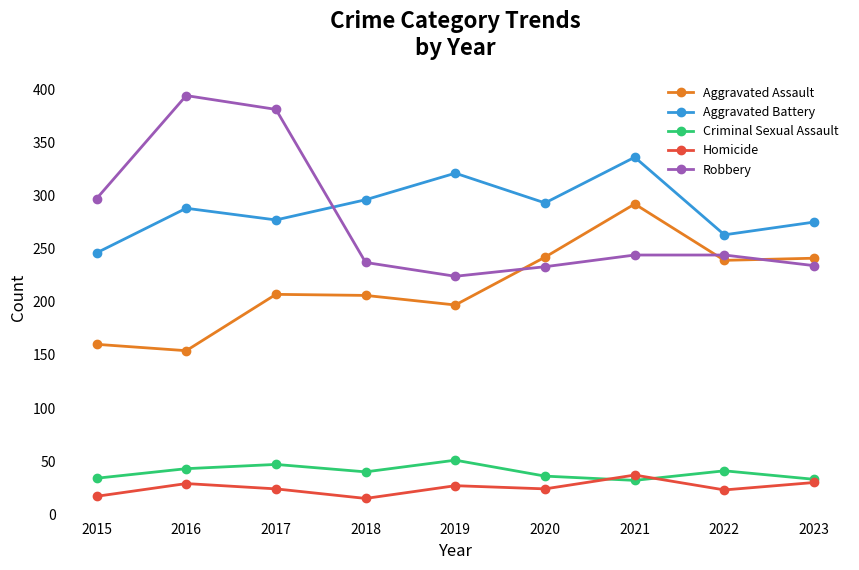

At which category does Criminal Sexual Assault reach its first local valley?

2018